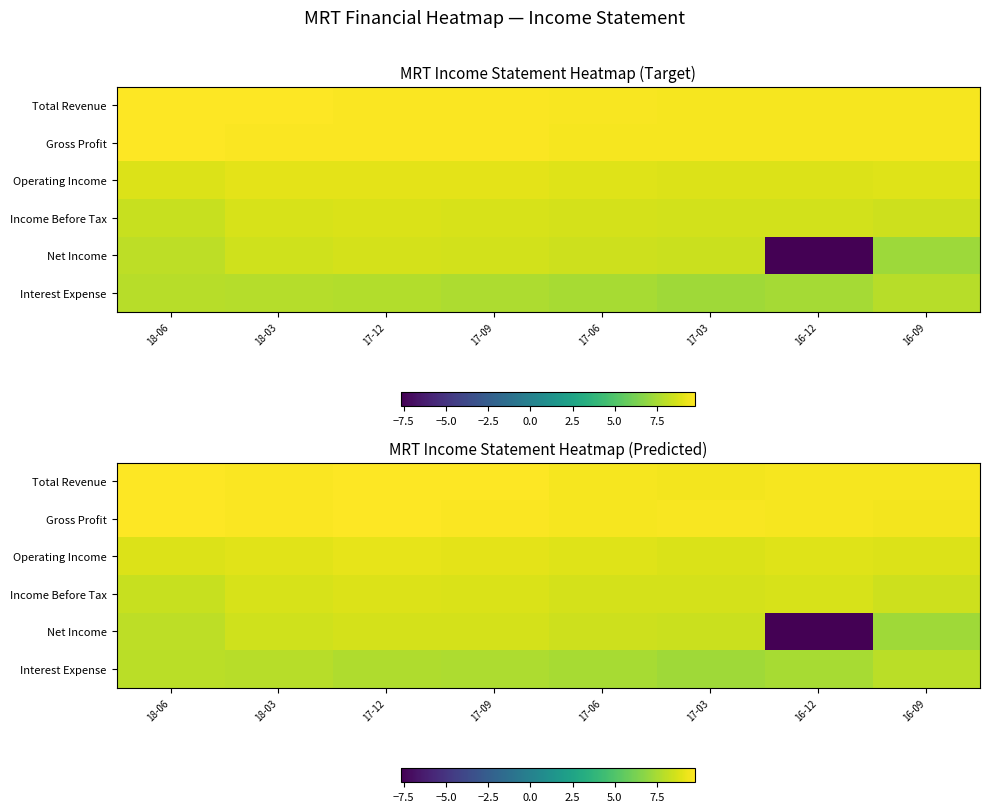

What value does the Gross Profit series have at 16-12?

9.5